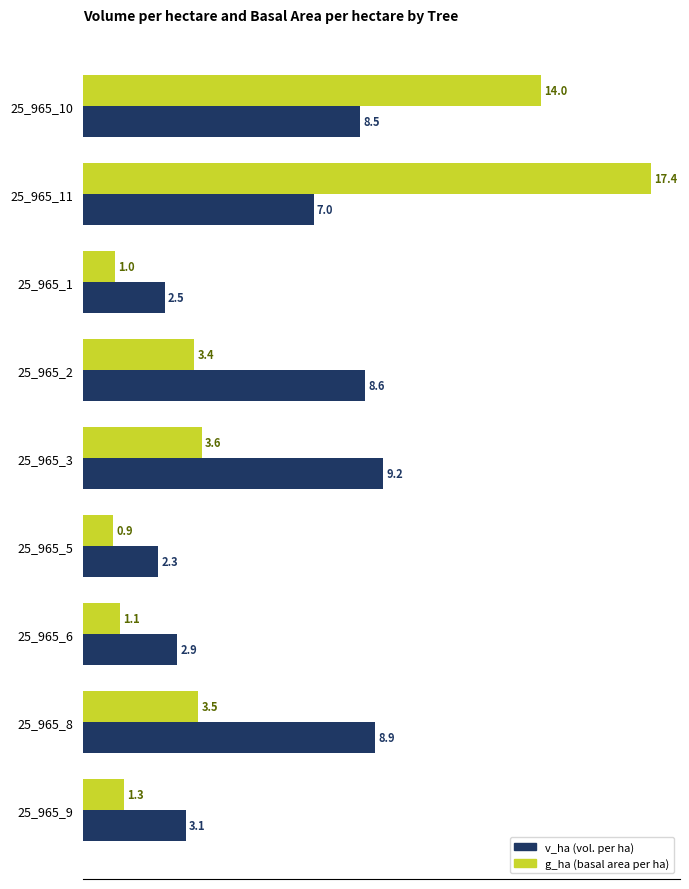

At which category does the chart reach its peak across all series?

25_965_11